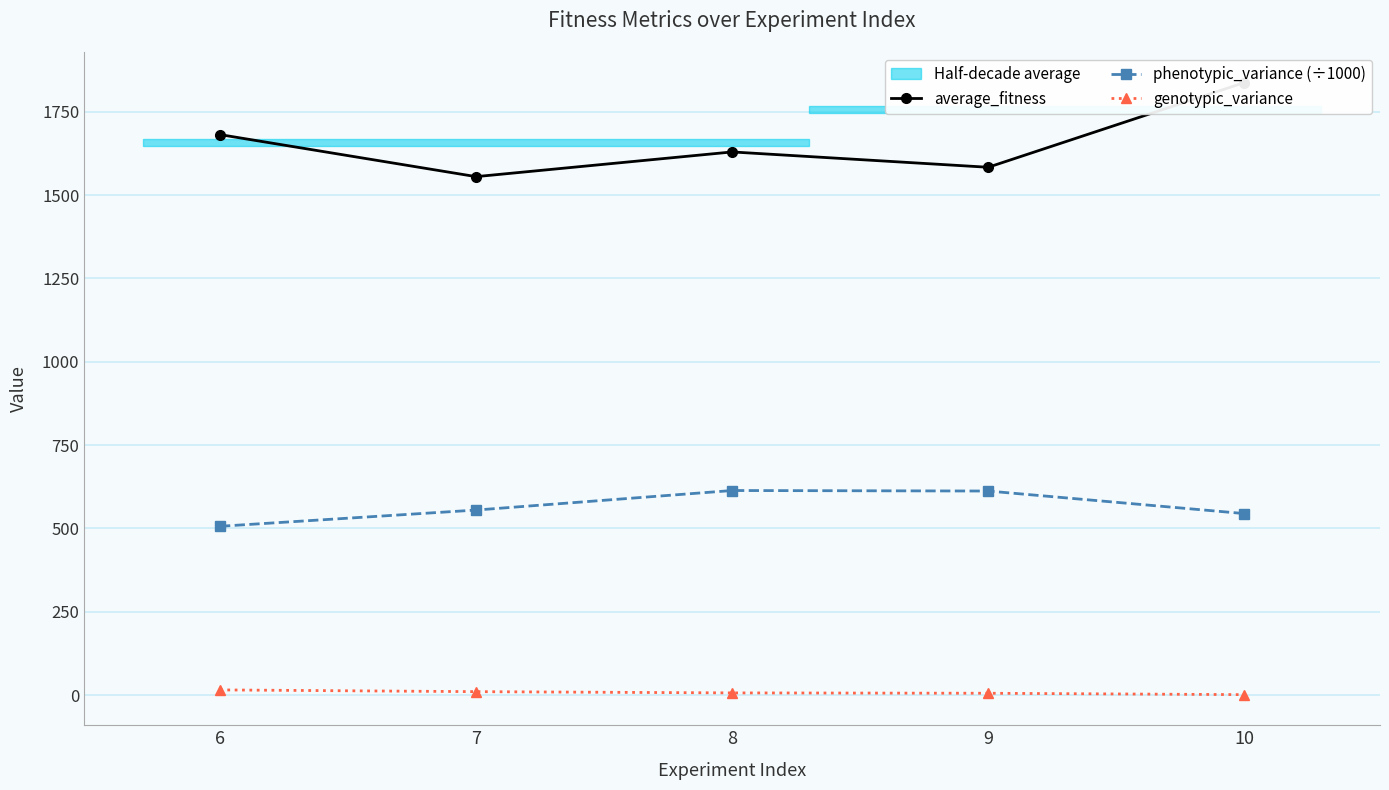

How many lines are shown in the chart?

3